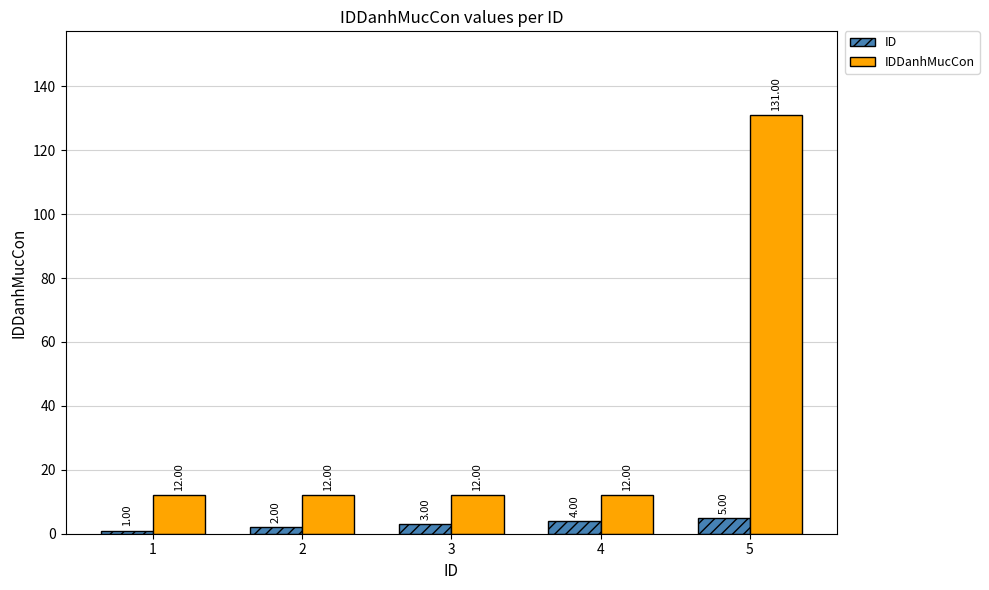

List the series in order of their peak value, highest first.

IDDanhMucCon, ID